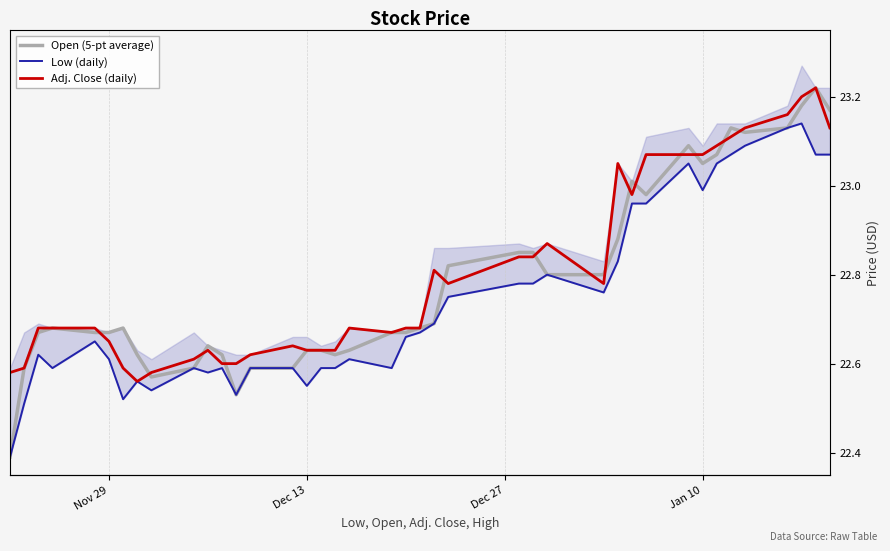

What is the sum of all Open (5-pt average) values?

911.5